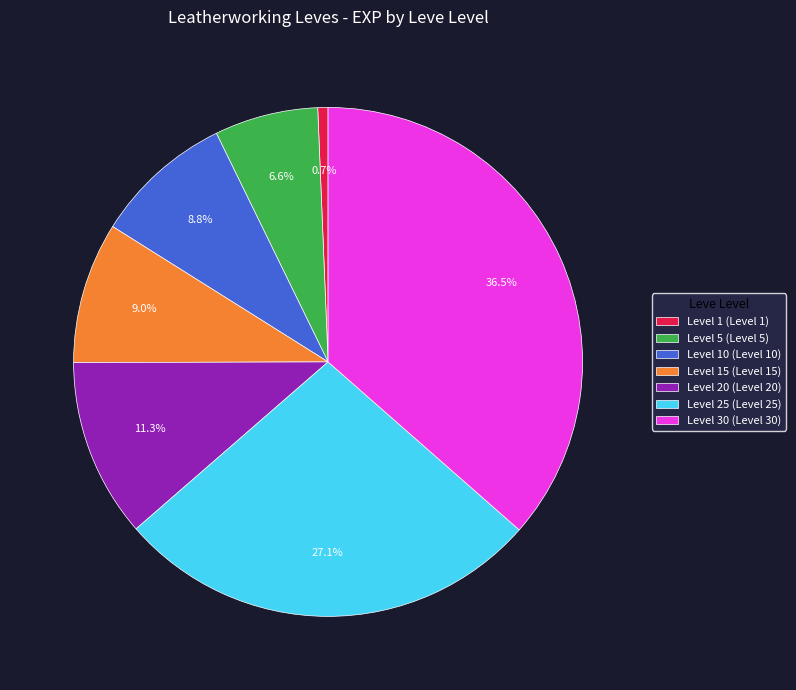

What is the largest slice in the pie chart?

Level 30 (Level 30)